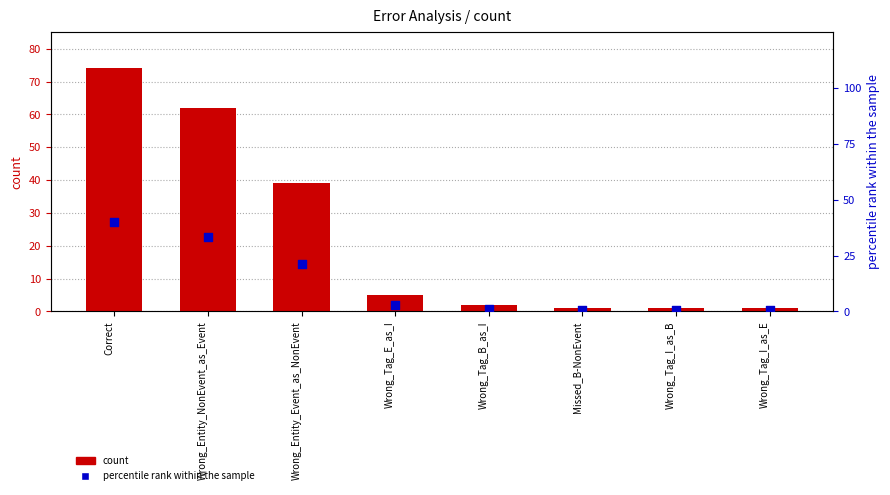

Which series has the widest spread of Y values?

count